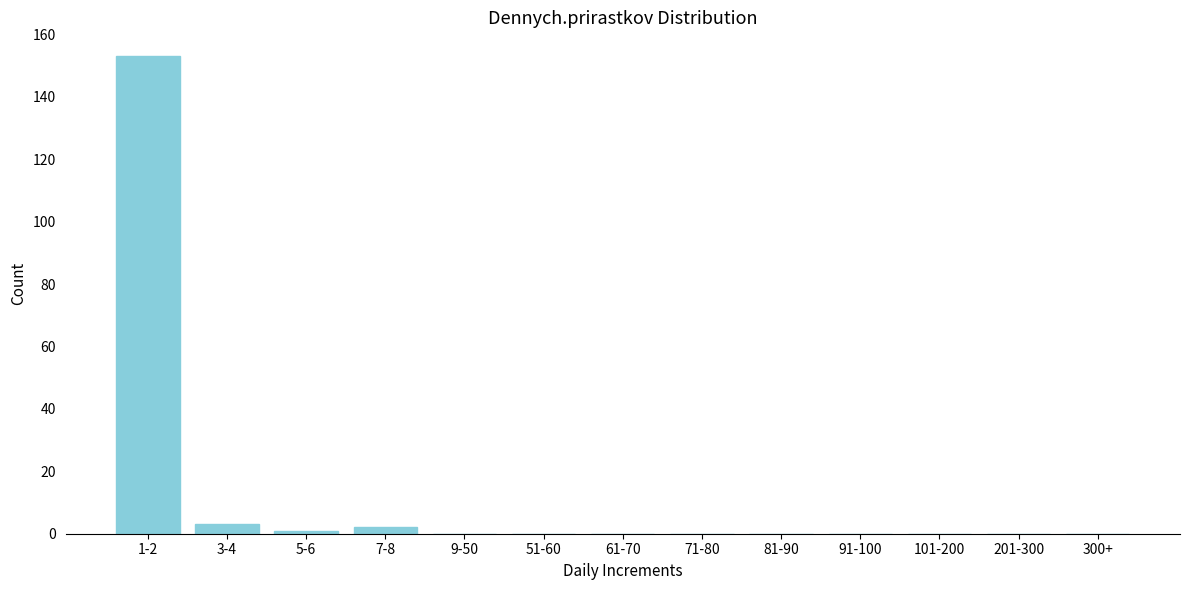

Reading left to right, what are all the values shown in this chart?

1-2=153	3-4=3	5-6=1	7-8=2	9-50=0	51-60=0	61-70=0	71-80=0	81-90=0	91-100=0	101-200=0	201-300=0	300+=0